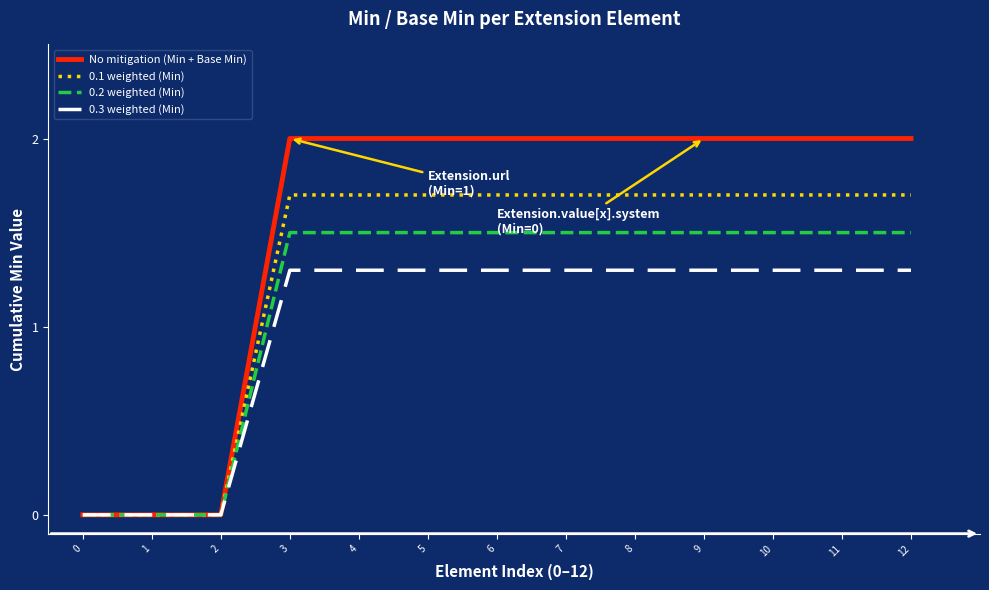

Reading left to right, extract all data points from this chart.

No mitigation (Min + Base Min): 0.0	0.0	0.0	2.0	2.0	2.0	2.0	2.0	2.0	2.0	2.0	2.0	2.0
0.1 weighted (Min): 0.0	0.0	0.0	1.7	1.7	1.7	1.7	1.7	1.7	1.7	1.7	1.7	1.7
0.2 weighted (Min): 0.0	0.0	0.0	1.5	1.5	1.5	1.5	1.5	1.5	1.5	1.5	1.5	1.5
0.3 weighted (Min): 0.0	0.0	0.0	1.3	1.3	1.3	1.3	1.3	1.3	1.3	1.3	1.3	1.3